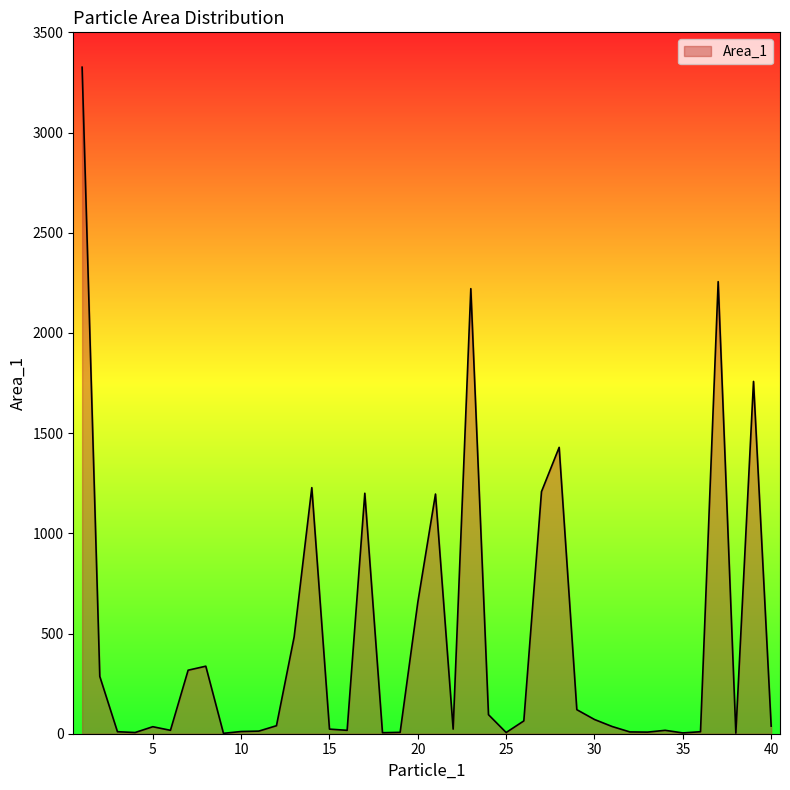

What is the maximum value shown in the chart?

3326